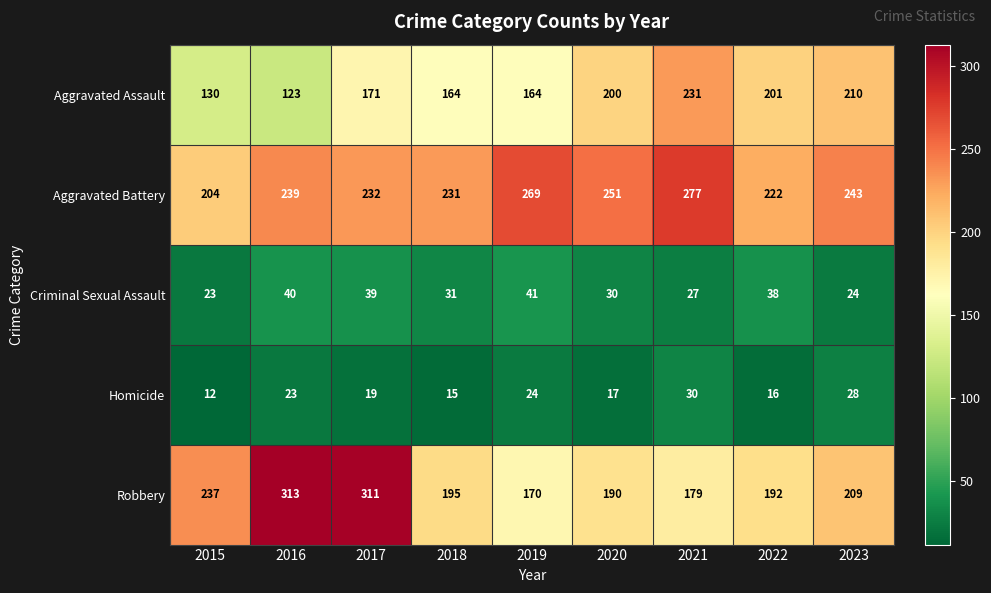

Read the Aggravated Assault value at 2016.

123